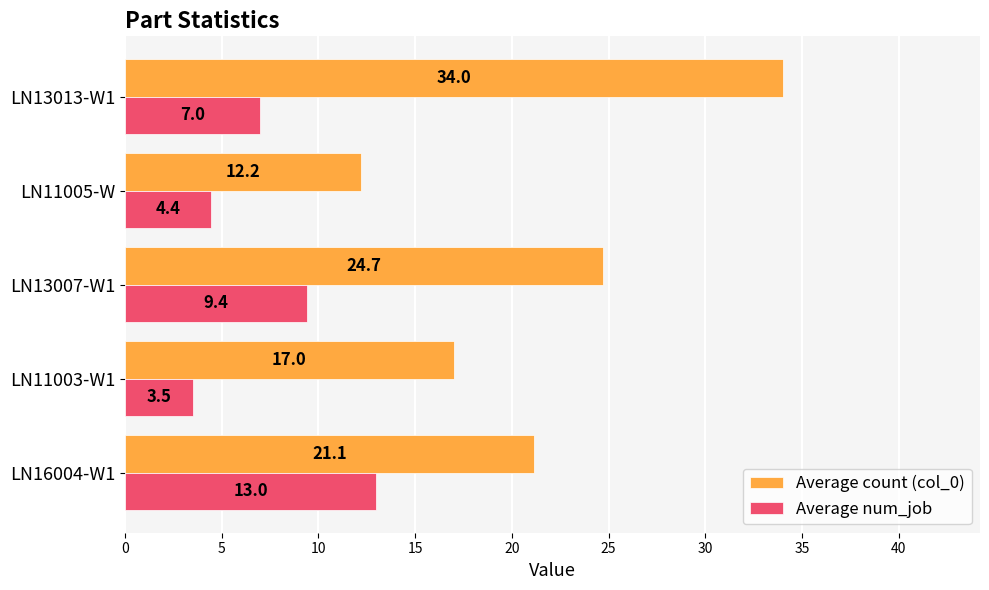

At which category does the chart reach its peak across all series?

LN13013-W1